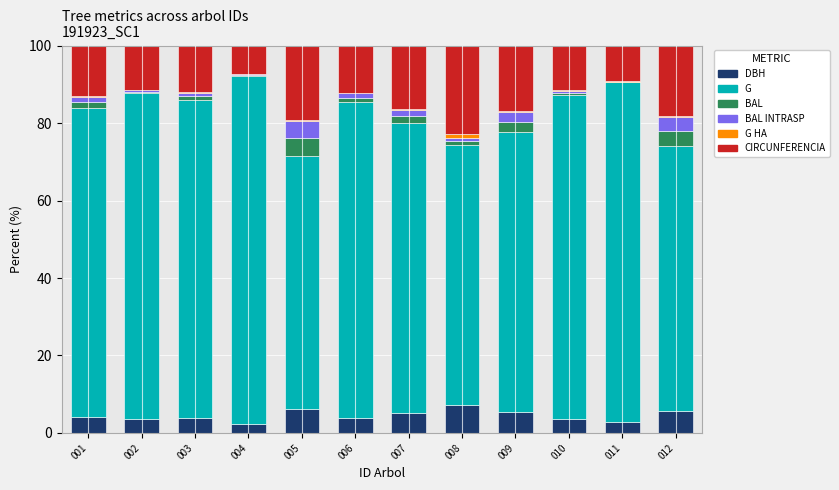

Which has a higher value, 001 or 002?

001